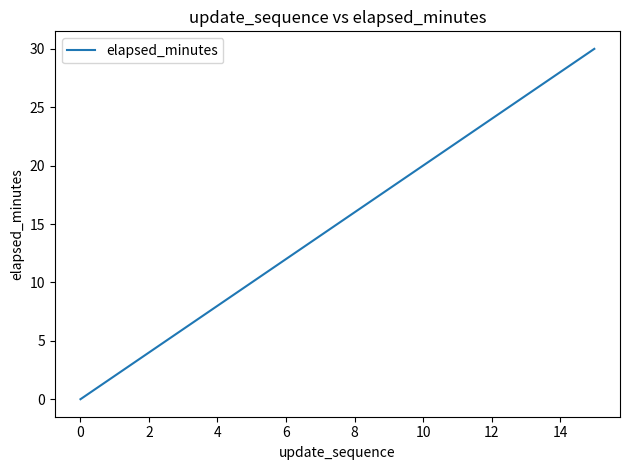

What is the maximum value shown in the chart?

30